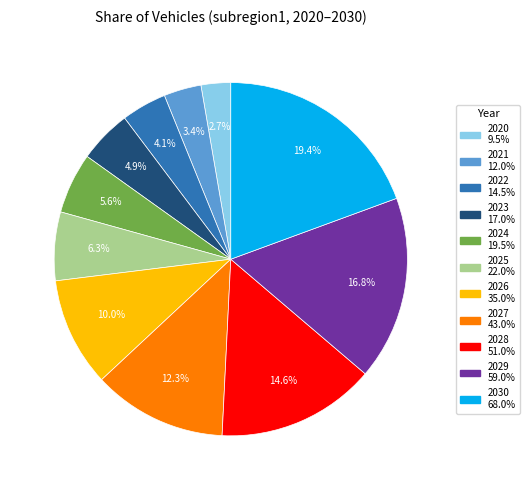

Is there a majority slice in this chart?

No